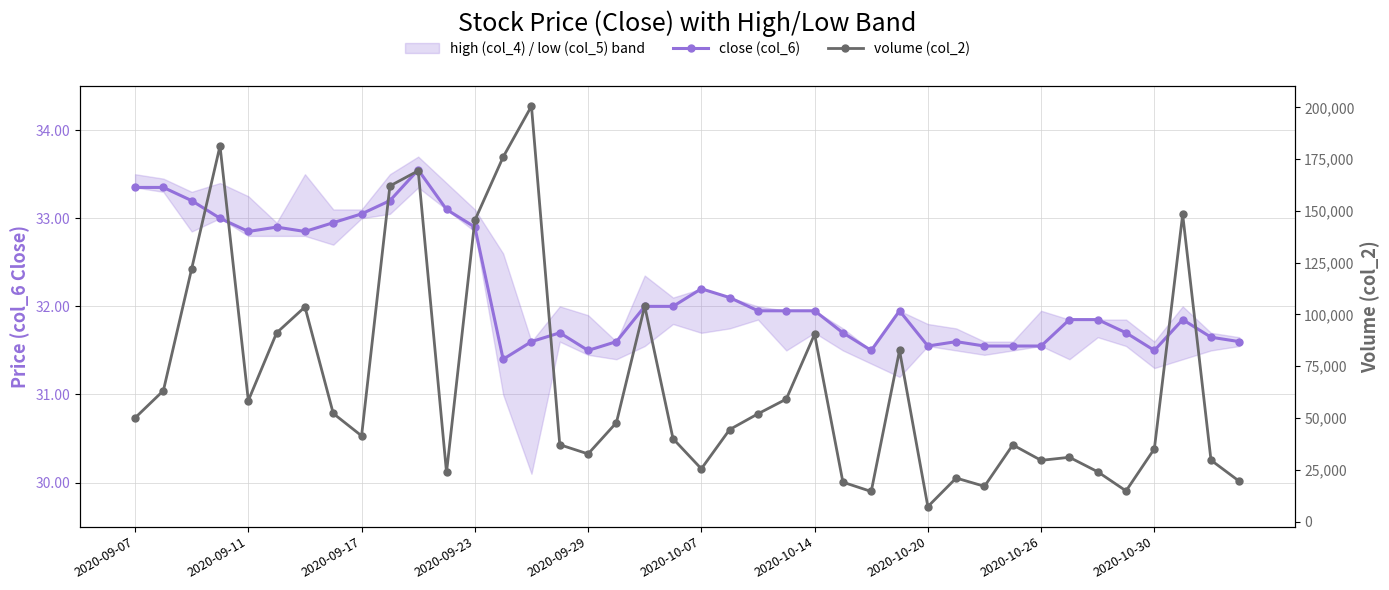

At 17, list the series in order from largest to smallest.

volume (col_2), close (col_6)